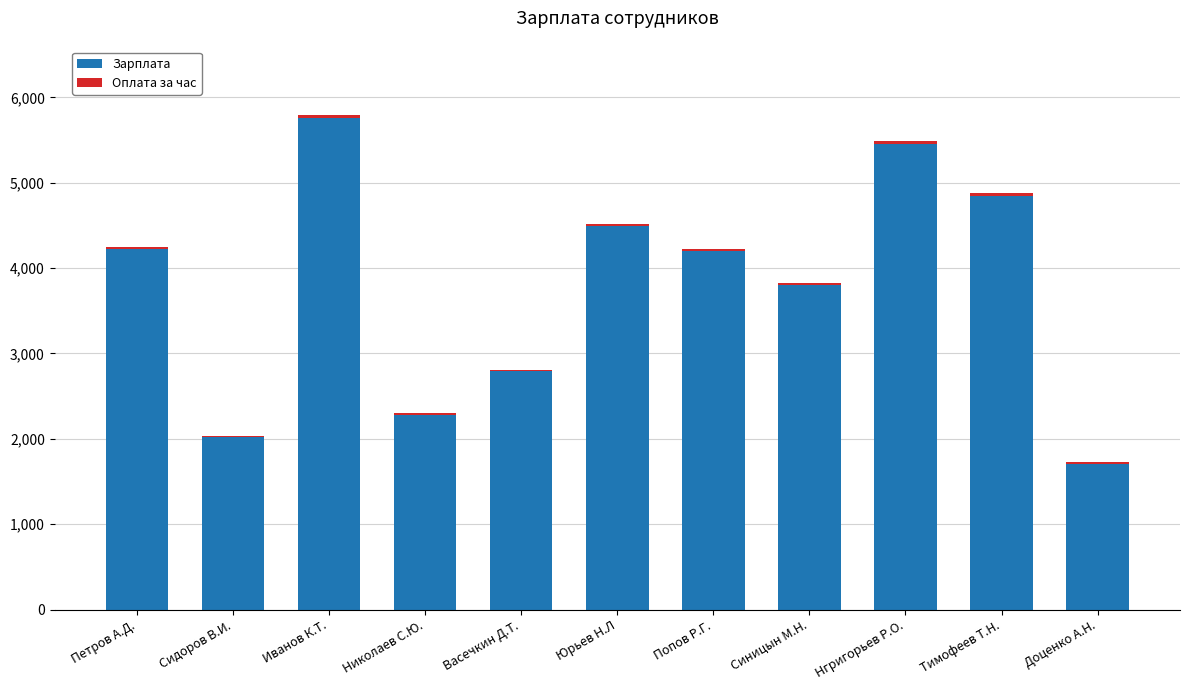

Are the bars horizontal?

No